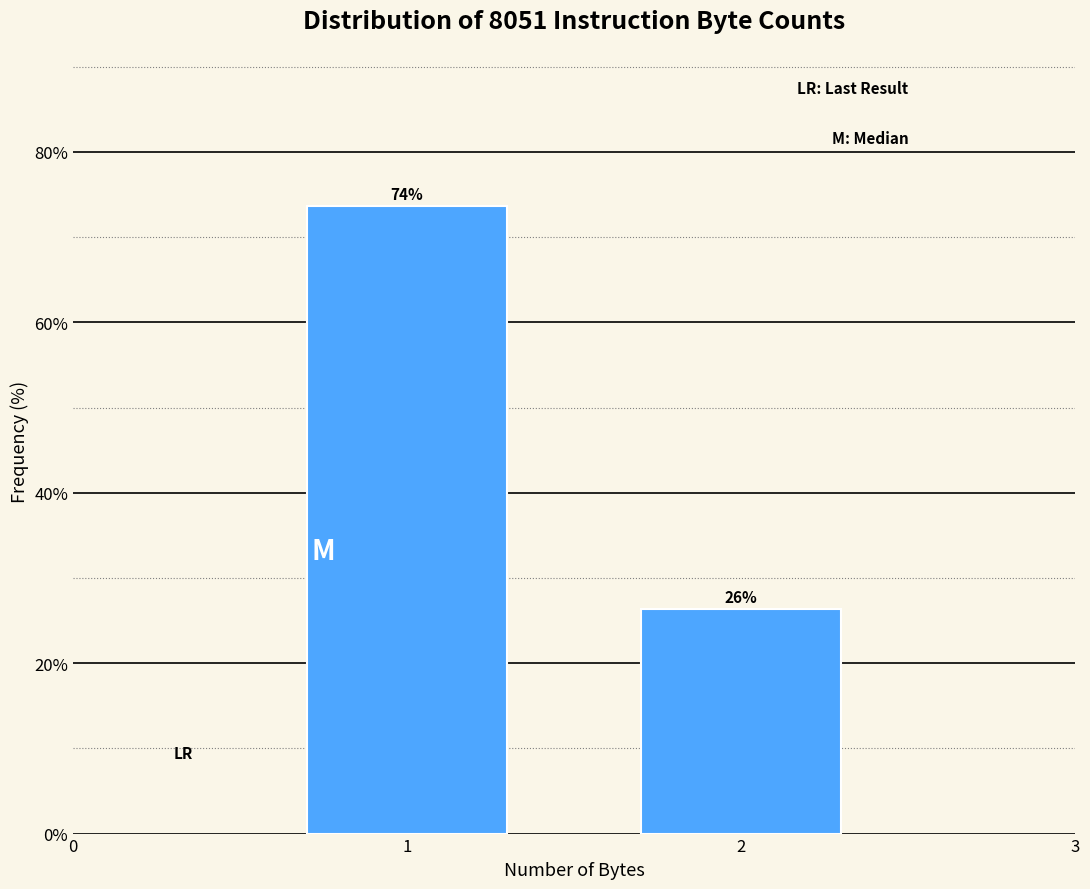

What is the approximate value at 1?

73.7